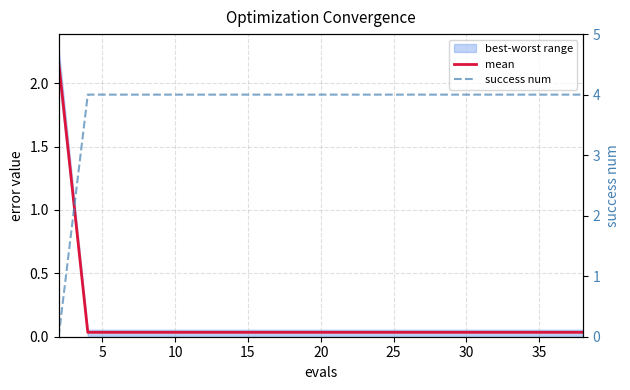

Does the chart have visible grid lines?

Yes